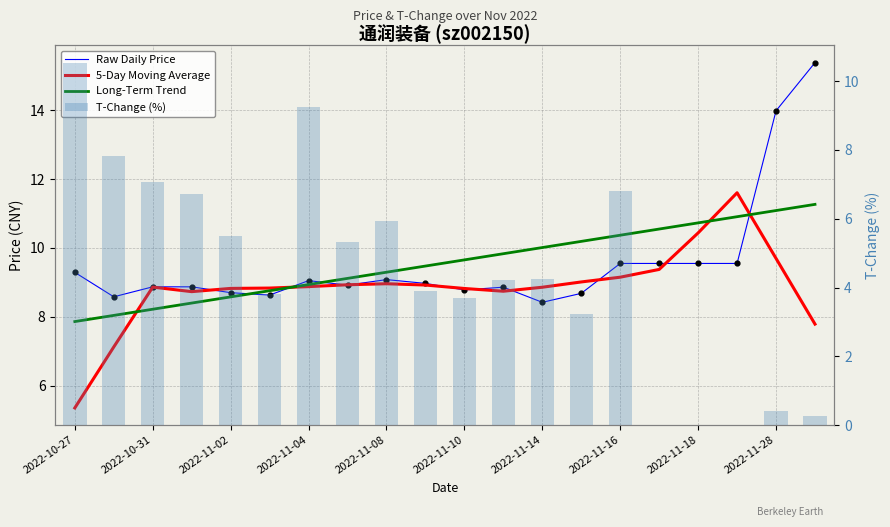

At how many categories does at least one series exceed 11?

3